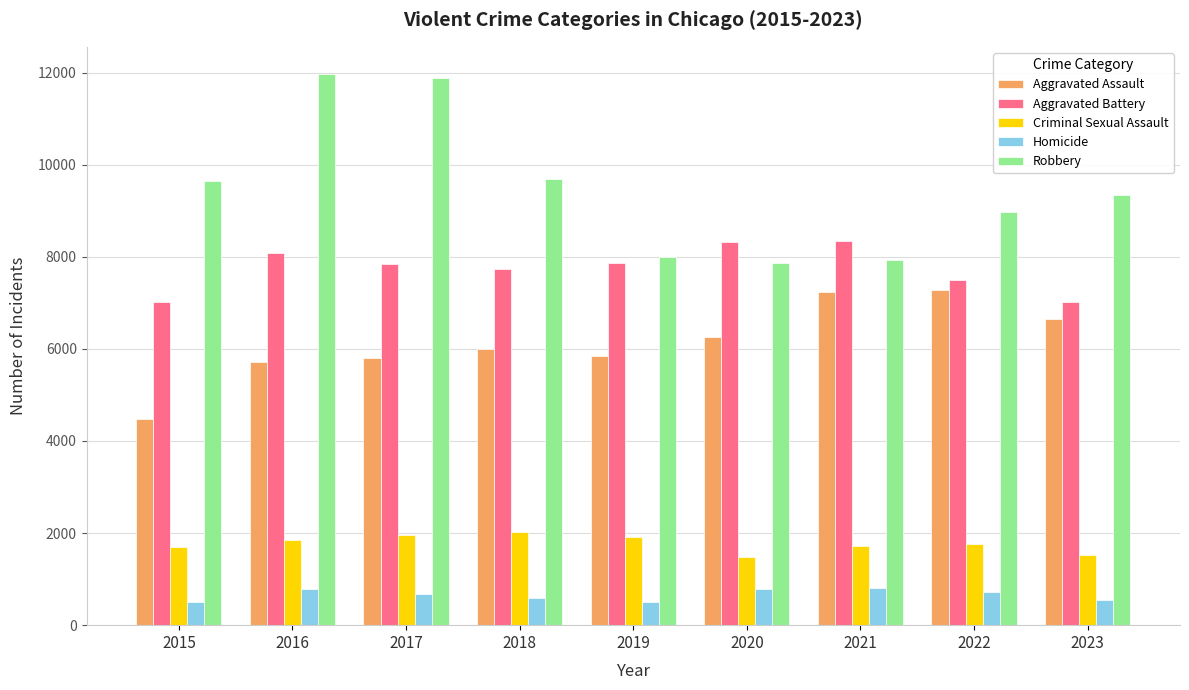

Which series has the largest total across all categories?

Robbery